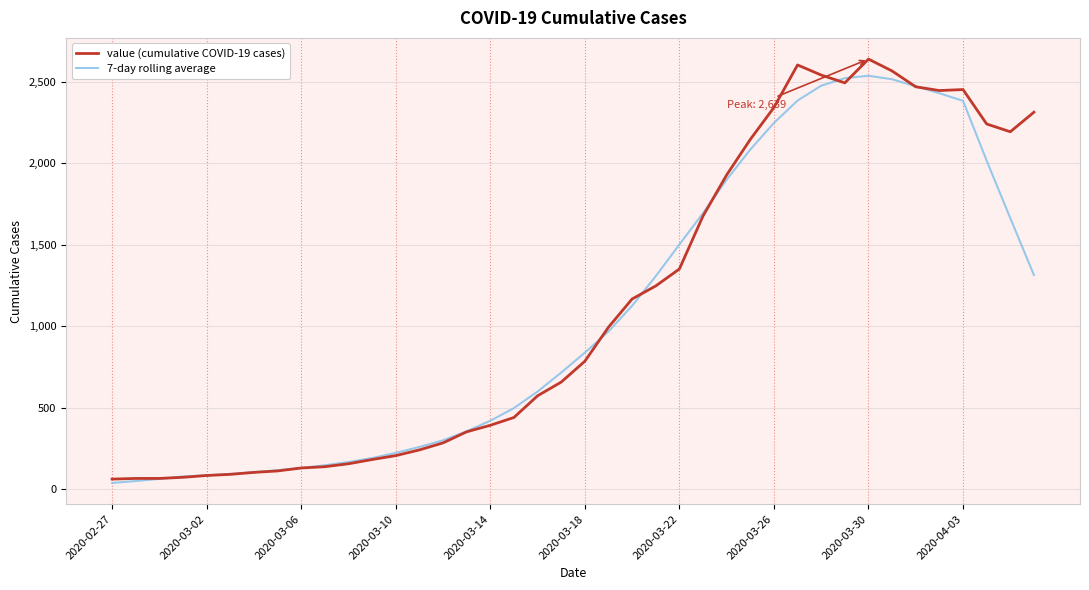

What is the minimum value for value (cumulative COVID-19 cases)?

62.0